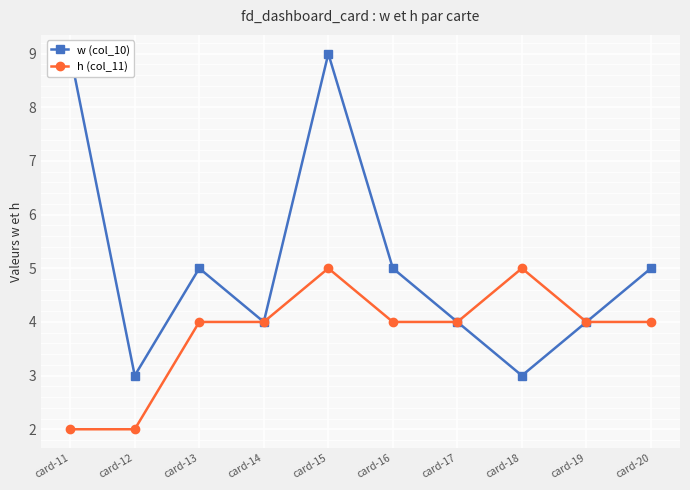

Count the w (col_10) values in the range 4 to 5.

6